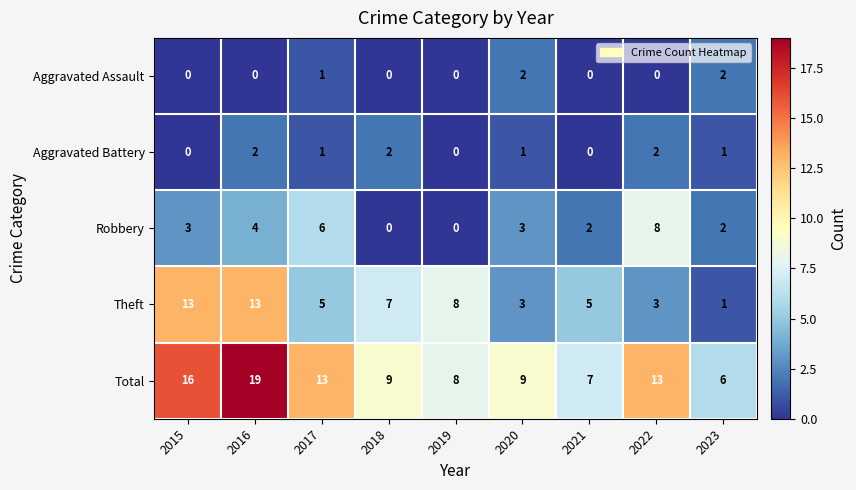

The Aggravated Assault series shows 4 at 2020. True or false?

False